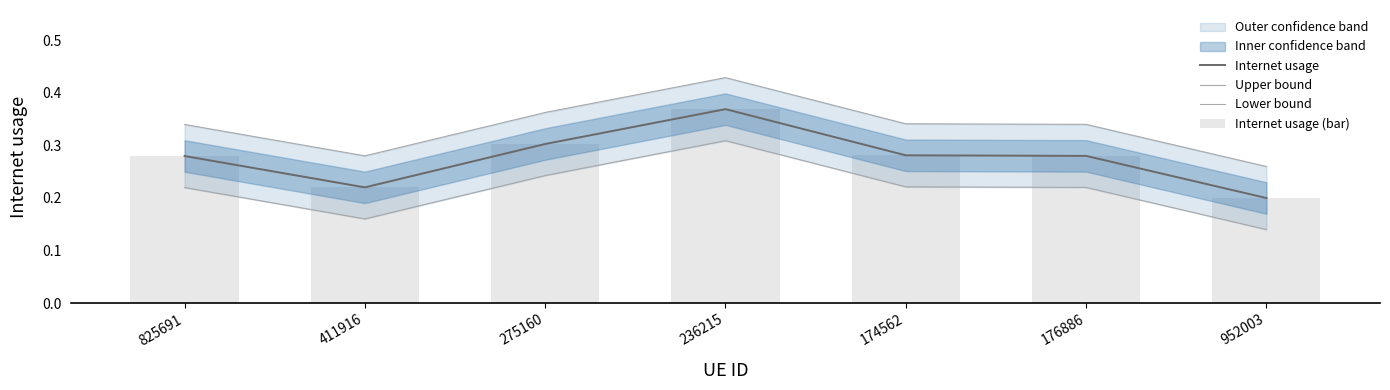

Reading left to right, transcribe all the data shown in this chart.

Internet usage: 825691=0.3	411916=0.2	275160=0.3	236215=0.4	174562=0.3	176886=0.3	952003=0.2
Upper bound: 825691=0.3	411916=0.3	275160=0.4	236215=0.4	174562=0.3	176886=0.3	952003=0.3
Lower bound: 825691=0.2	411916=0.2	275160=0.2	236215=0.3	174562=0.2	176886=0.2	952003=0.1
Internet usage (bar): 825691=0.3	411916=0.2	275160=0.3	236215=0.4	174562=0.3	176886=0.3	952003=0.2